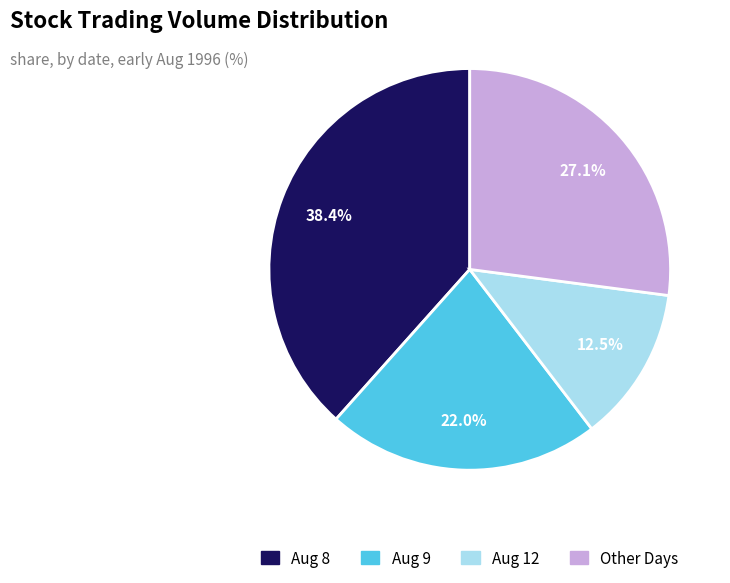

Combined, do Aug 12 and Other Days account for over 50%?

No